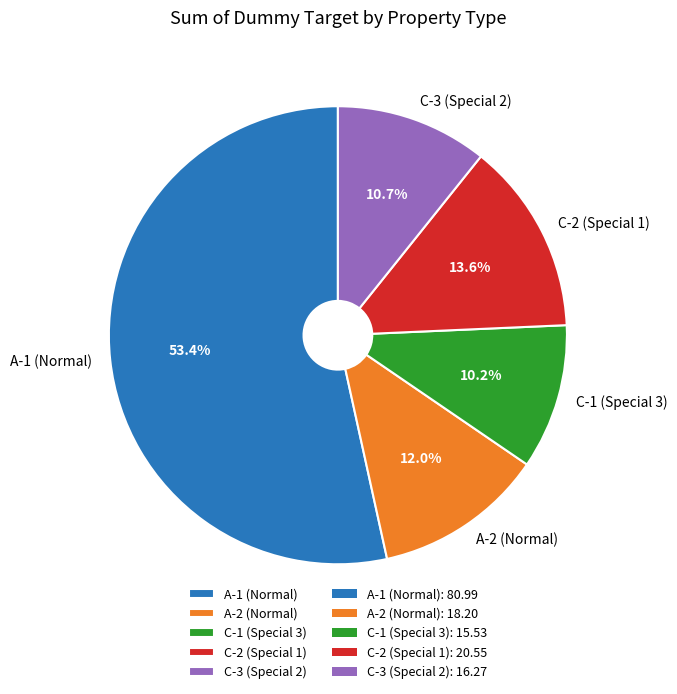

Which slice is the largest?

A-1 (Normal)